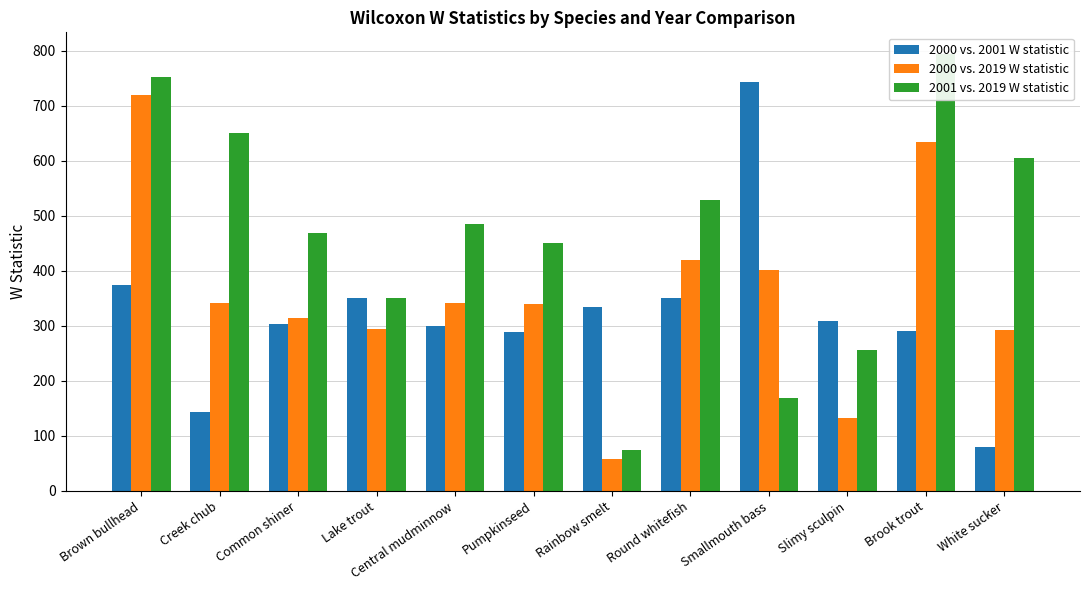

Which category has the highest value across all series?

Brook trout